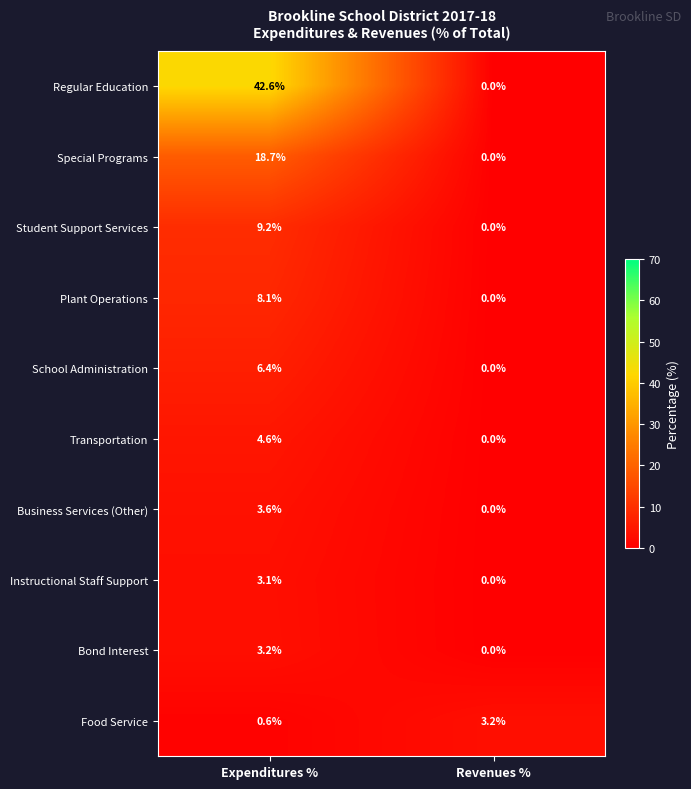

What value does the School Administration series have at Expenditures %?

6.4